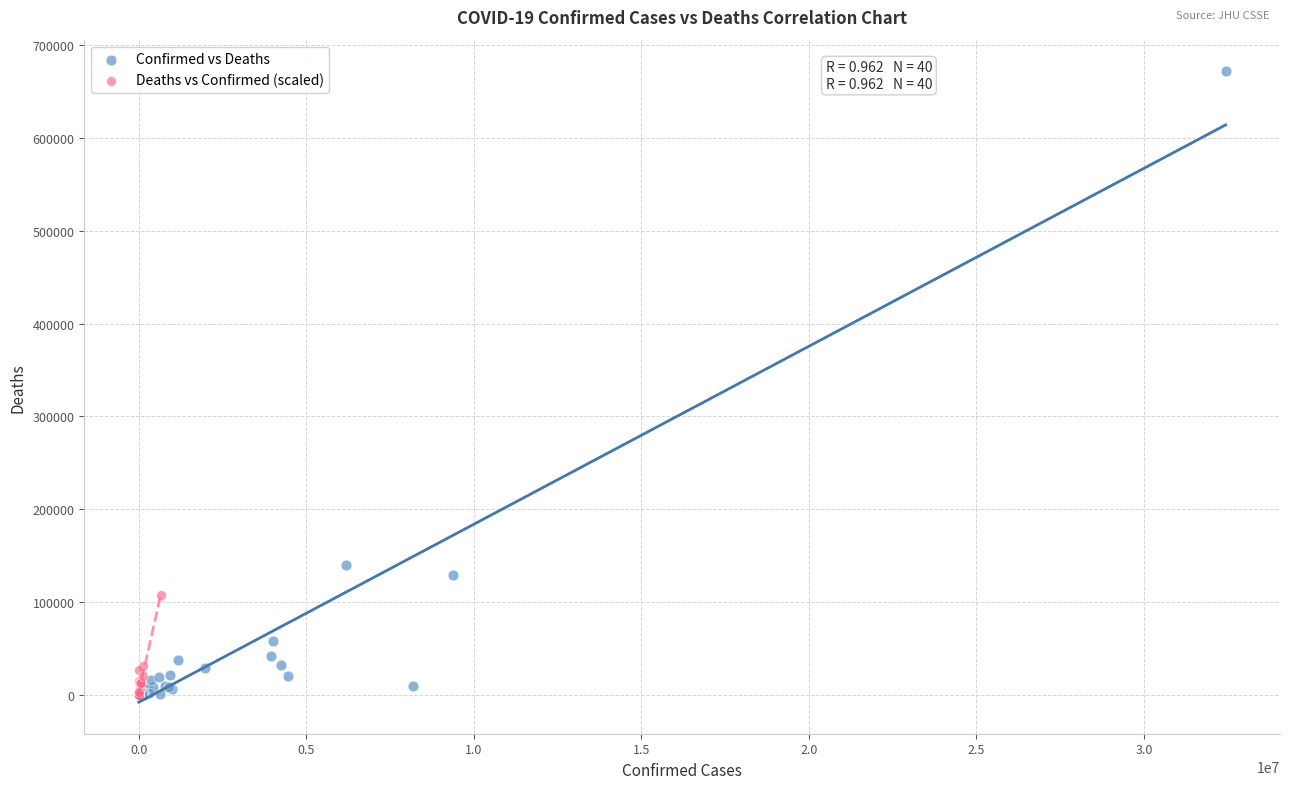

What are all the series names shown in the legend?

Confirmed vs Deaths, Deaths vs Confirmed (scaled)